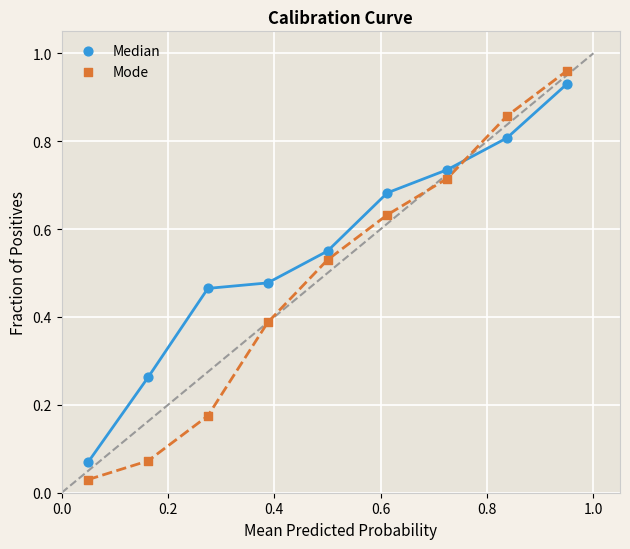

Which series has the widest spread of Y values?

Mode